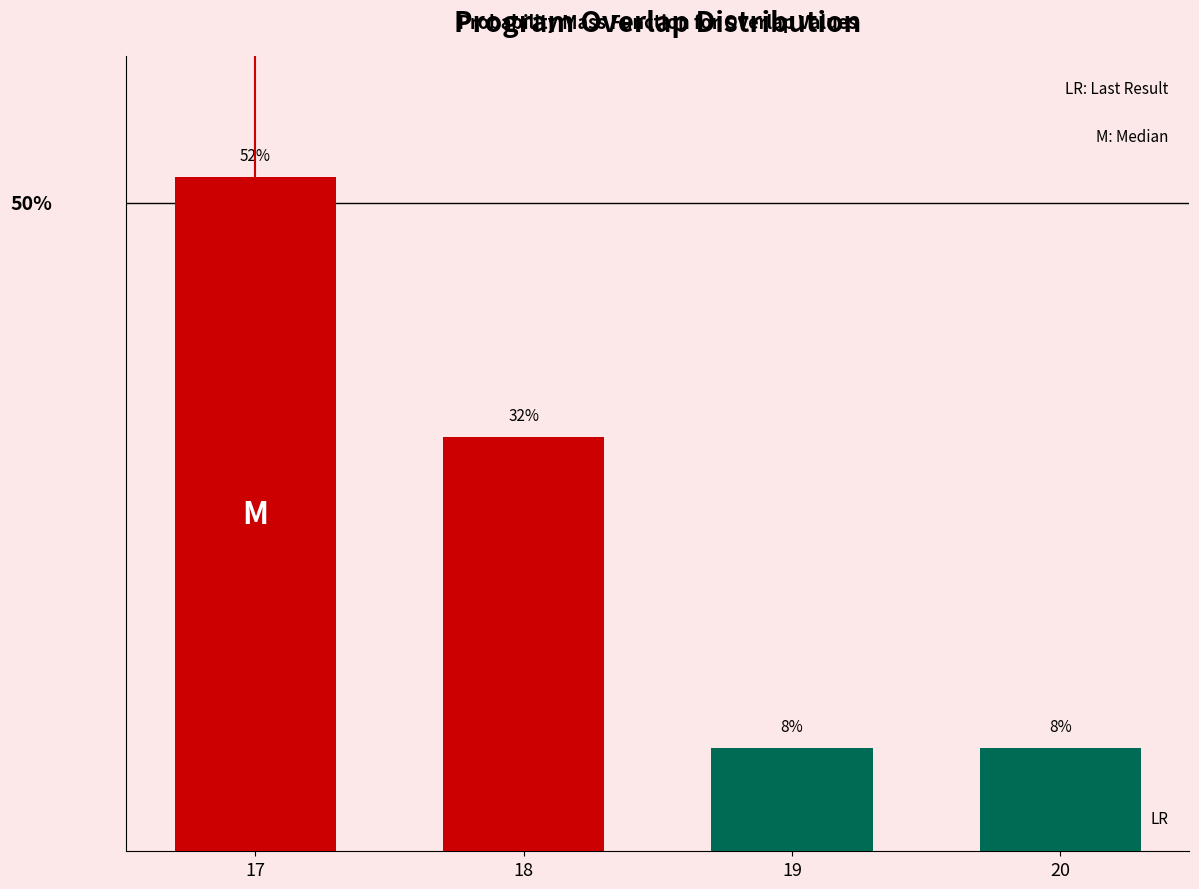

Are the bars horizontal?

No